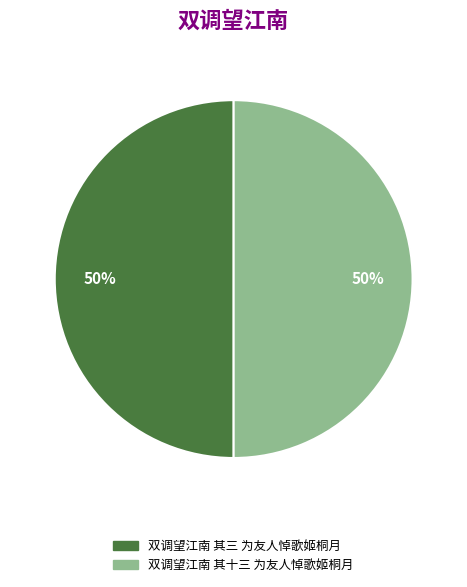

Count the number of slices in the pie.

2